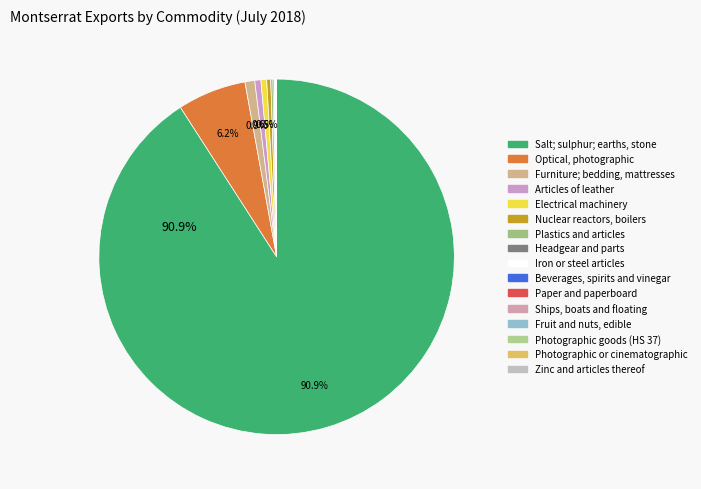

Is it true that Articles of leather is 14% of the pie?

False